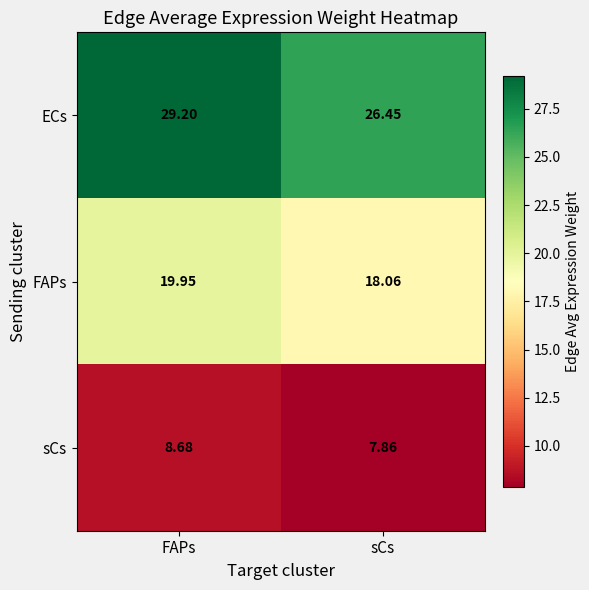

At which label does ECs first exceed 29?

FAPs